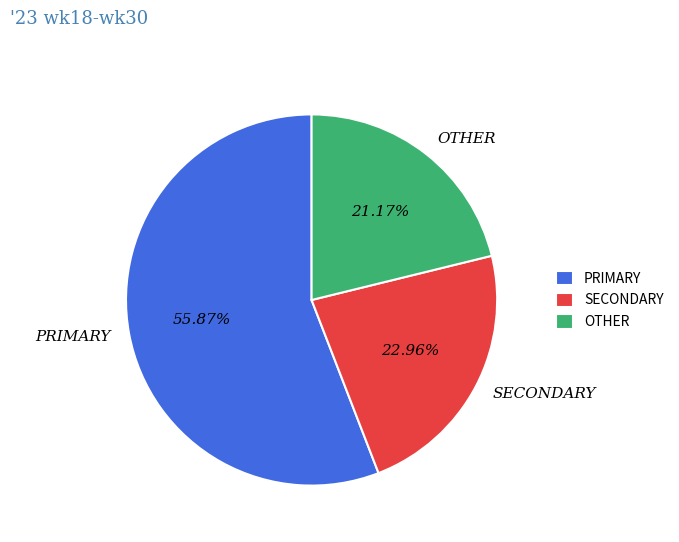

Which category has the smallest portion of the pie?

OTHER